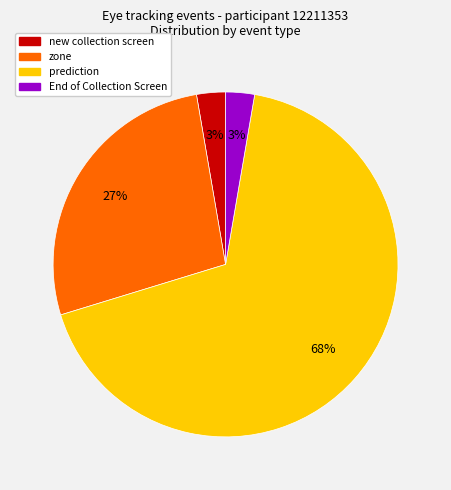

Do End of Collection Screen and zone together represent more than half of the pie?

No